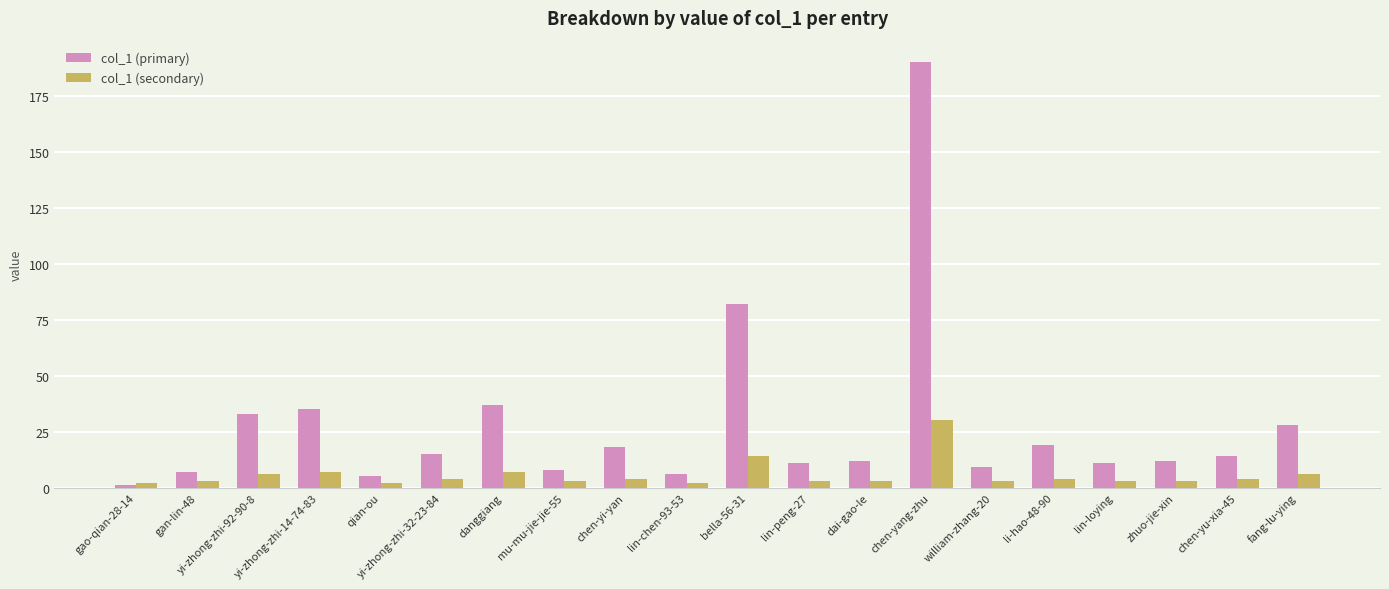

Reading left to right, extract all data points from this chart.

col_1 (primary): gao-qian-28-14=1	gan-lin-48=7	yi-zhong-zhi-92-90-8=33	yi-zhong-zhi-14-74-83=35	qian-ou=5	yi-zhong-zhi-32-23-84=15	danggiang=37	mu-mu-jie-jie-55=8	chen-yi-yan=18	lin-chen-93-53=6	bella-56-31=82	lin-peng-27=11	dai-gao-le=12	chen-yang-zhu=190	william-zhang-20=9	li-hao-48-90=19	lin-loying=11	zhuo-jie-xin=12	chen-yu-xia-45=14	fang-lu-ying=28
col_1 (secondary): gao-qian-28-14=2	gan-lin-48=3	yi-zhong-zhi-92-90-8=6	yi-zhong-zhi-14-74-83=7	qian-ou=2	yi-zhong-zhi-32-23-84=4	danggiang=7	mu-mu-jie-jie-55=3	chen-yi-yan=4	lin-chen-93-53=2	bella-56-31=14	lin-peng-27=3	dai-gao-le=3	chen-yang-zhu=30	william-zhang-20=3	li-hao-48-90=4	lin-loying=3	zhuo-jie-xin=3	chen-yu-xia-45=4	fang-lu-ying=6